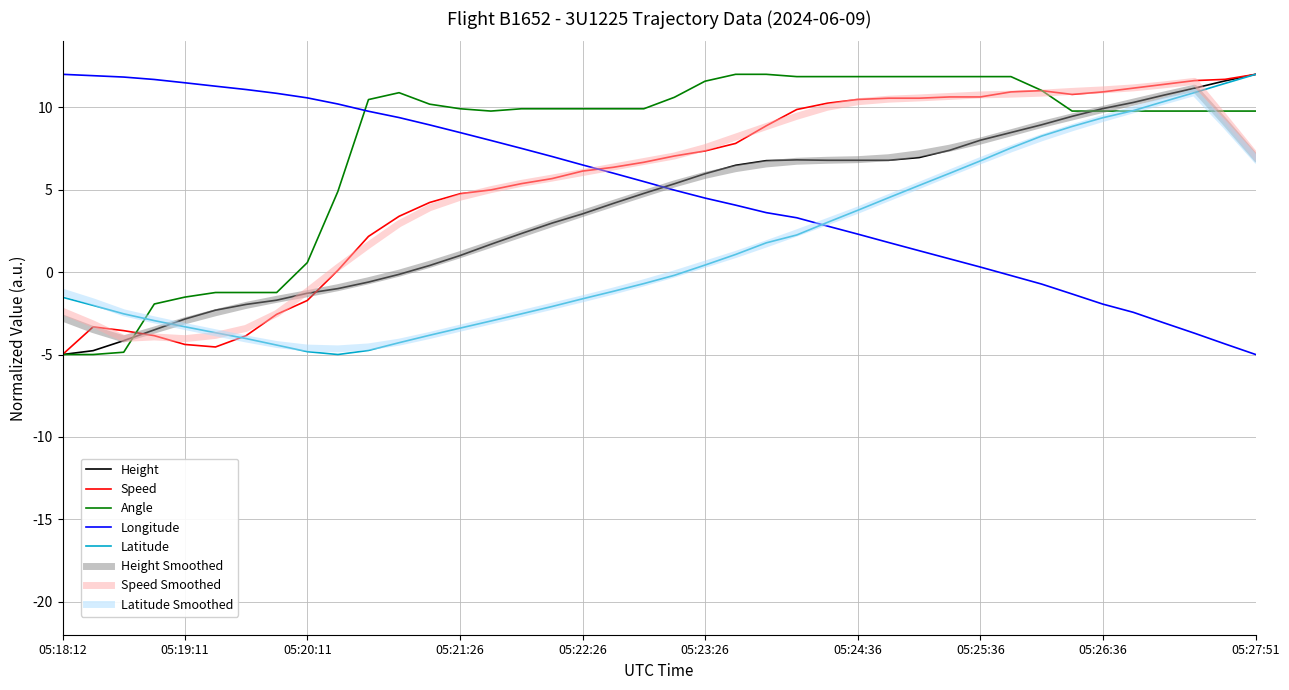

Which series ends up on top after the final intersection of Height and Angle?

Height